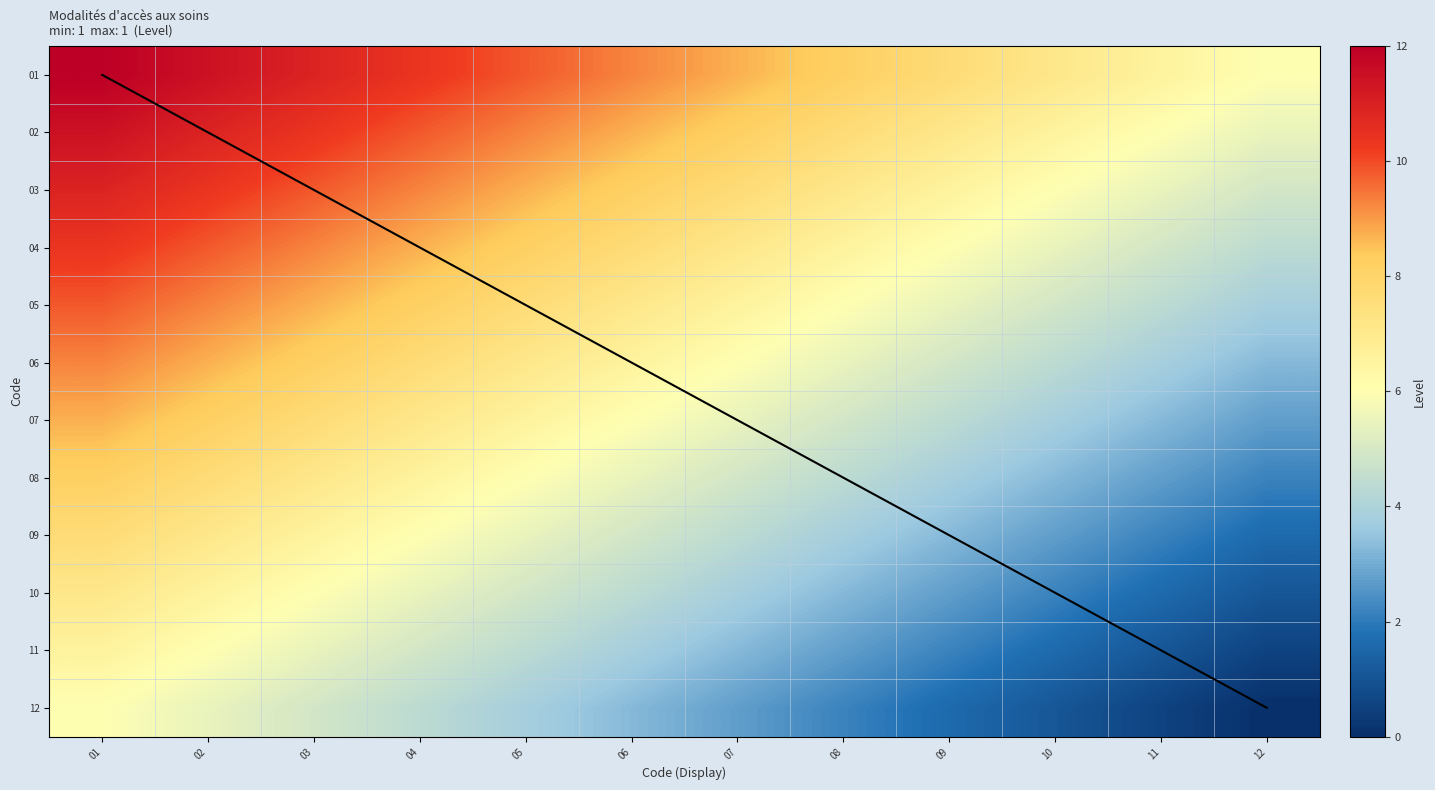

At how many categories does at least one series exceed 10?

4